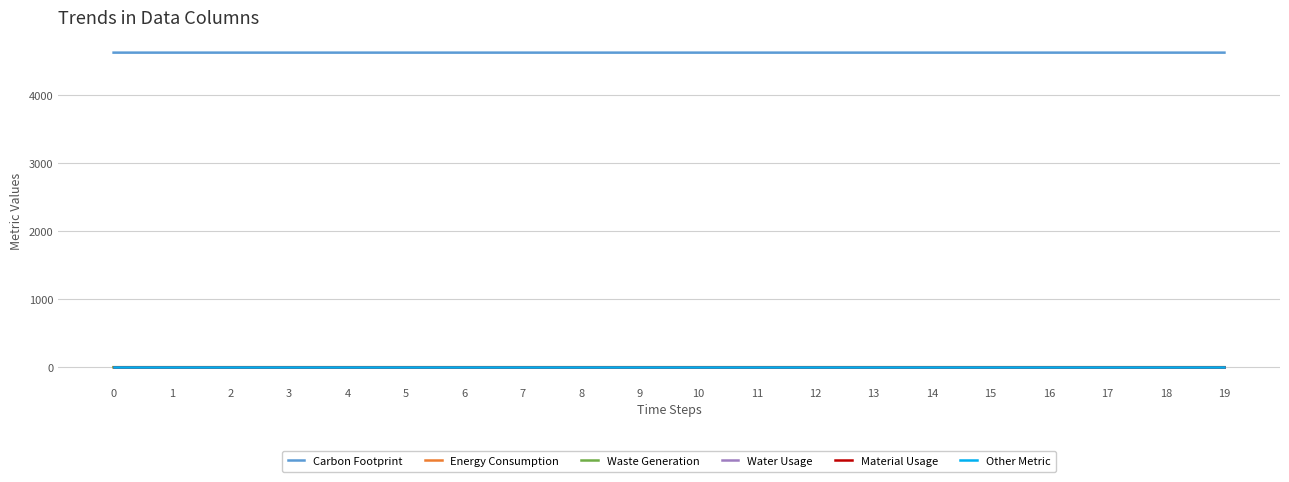

True or false: Material Usage and Waste Generation intersect in this chart.

False